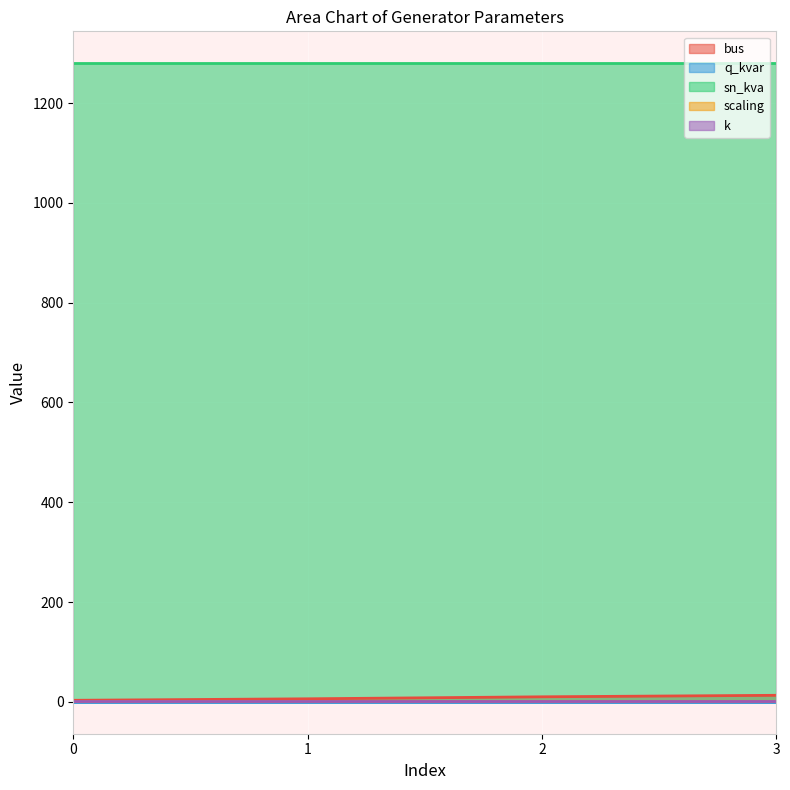

At how many categories does at least one series exceed 972?

4